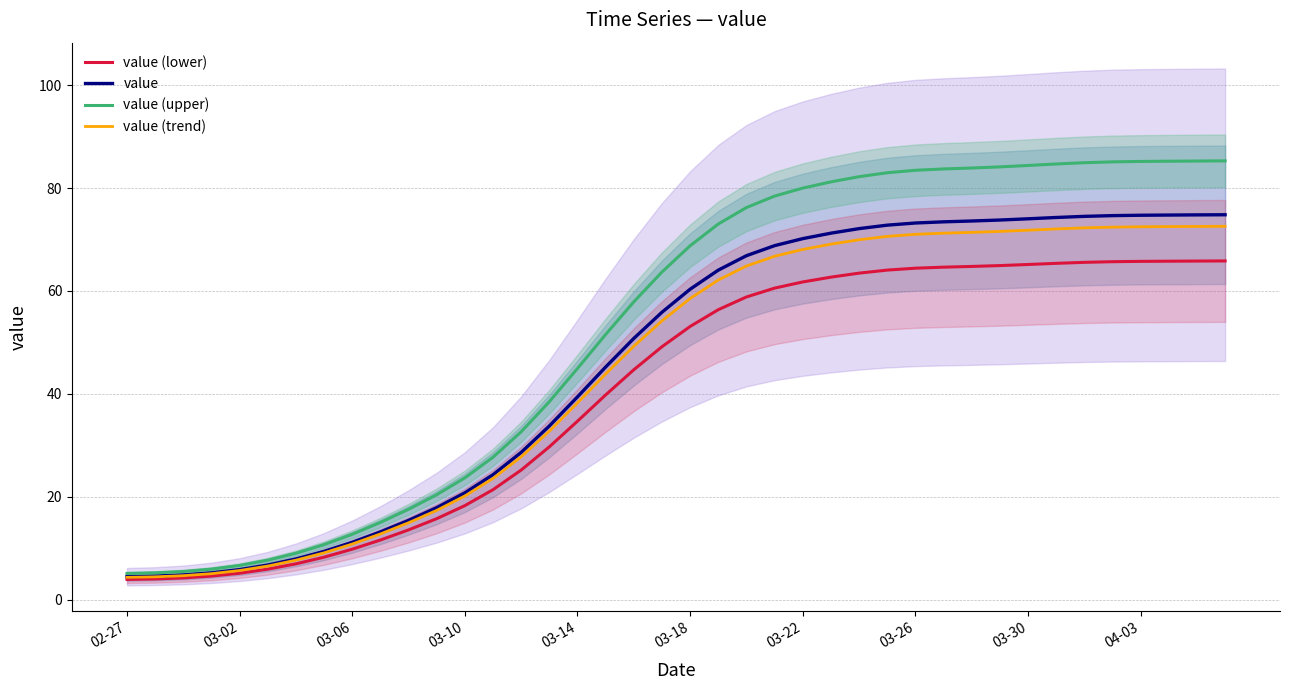

What value does the value (trend) series have at 11?

17.3